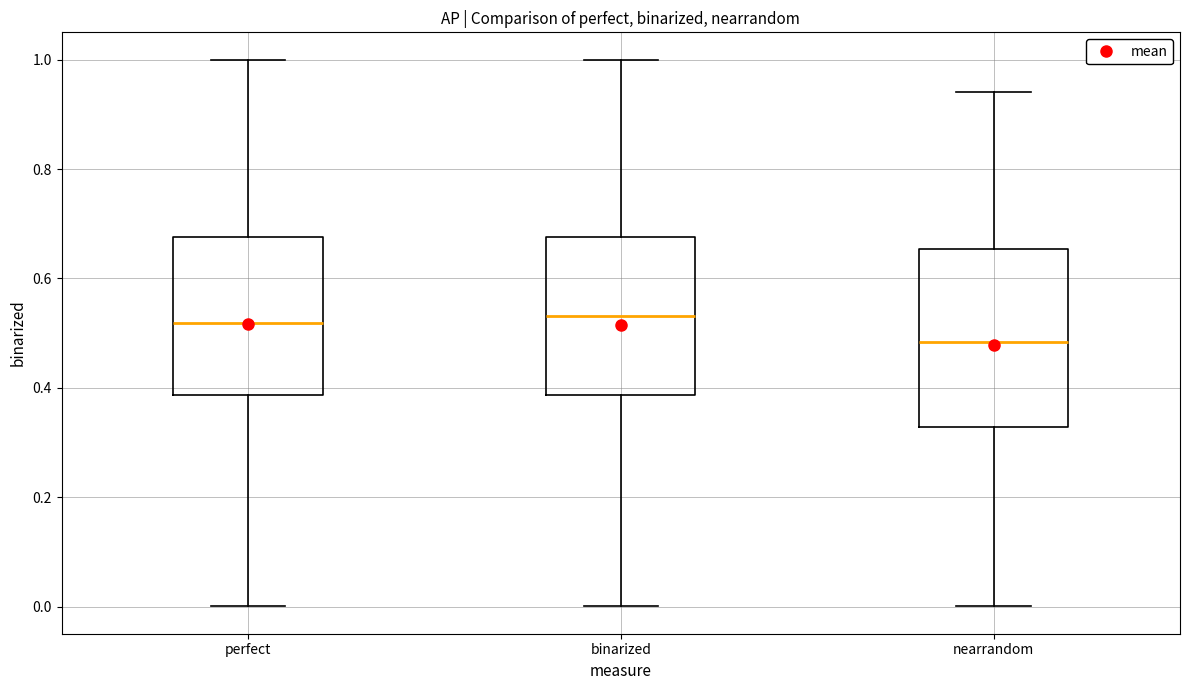

Where does the median line of the box for perfect sit on the y-axis? The values are not printed on the chart, so give them approximately, as read against the axis.

0.52